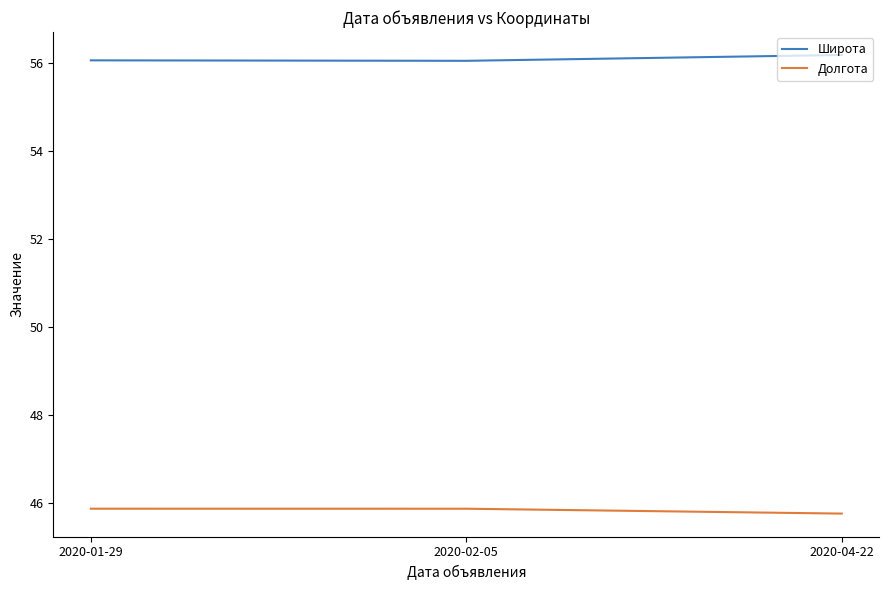

What is the spread (max minus min) of values at 2020-02-05?

10.2